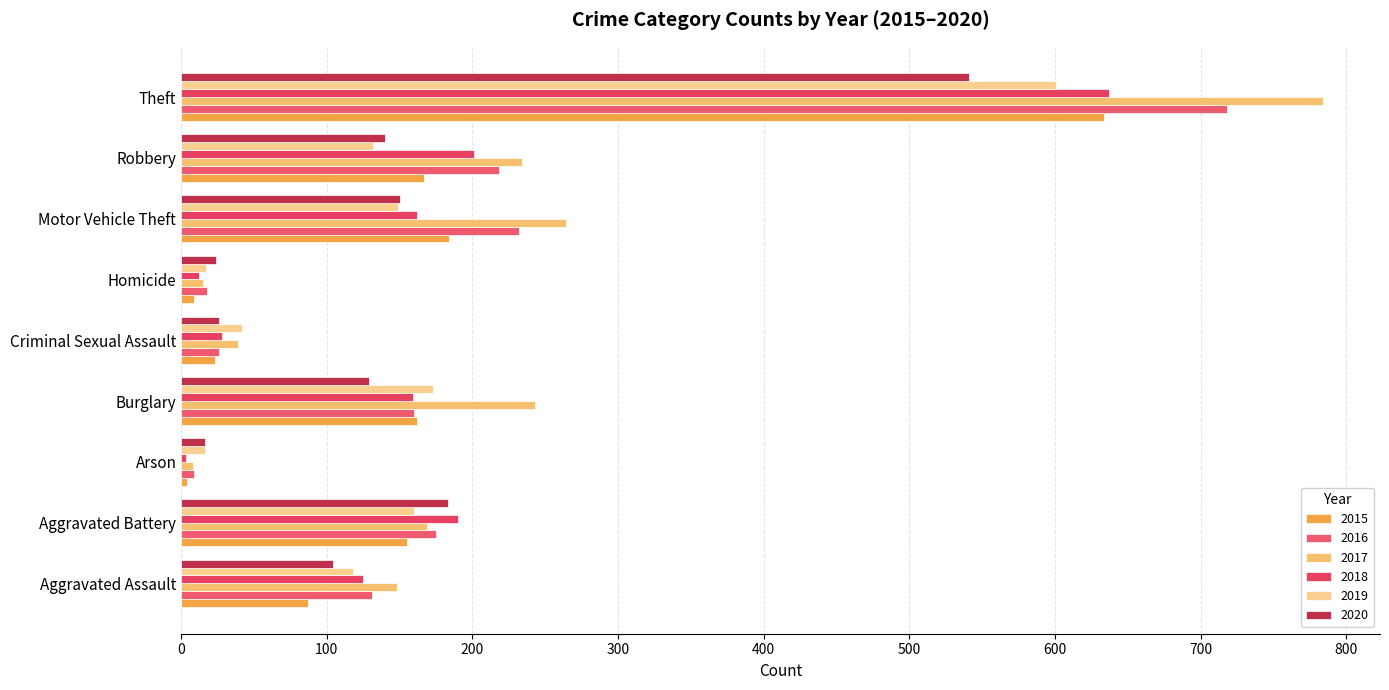

Rank the series by their maximum value, from highest to lowest.

2017, 2016, 2018, 2015, 2019, 2020